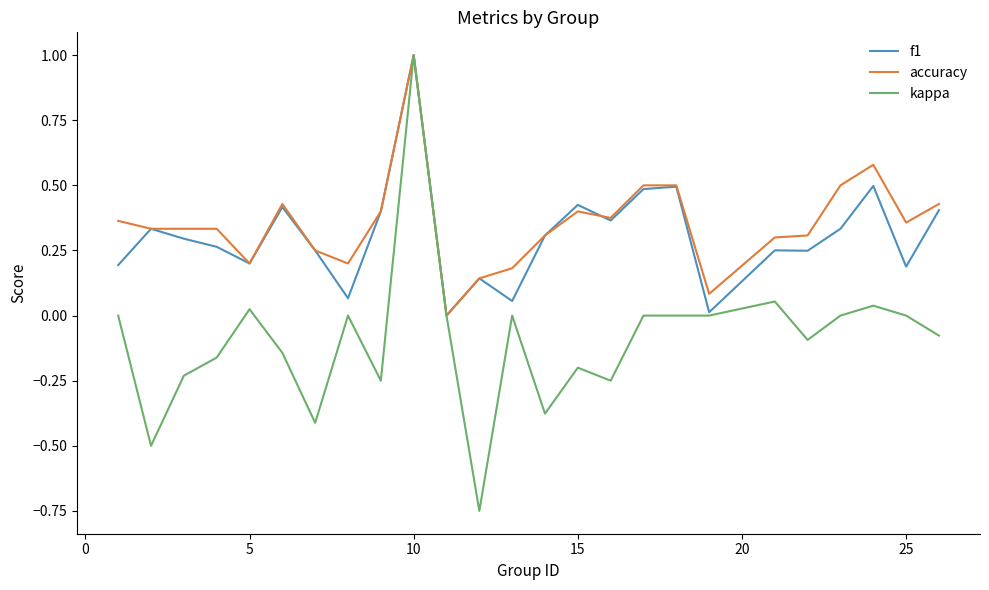

What is the maximum value for accuracy?

1.0